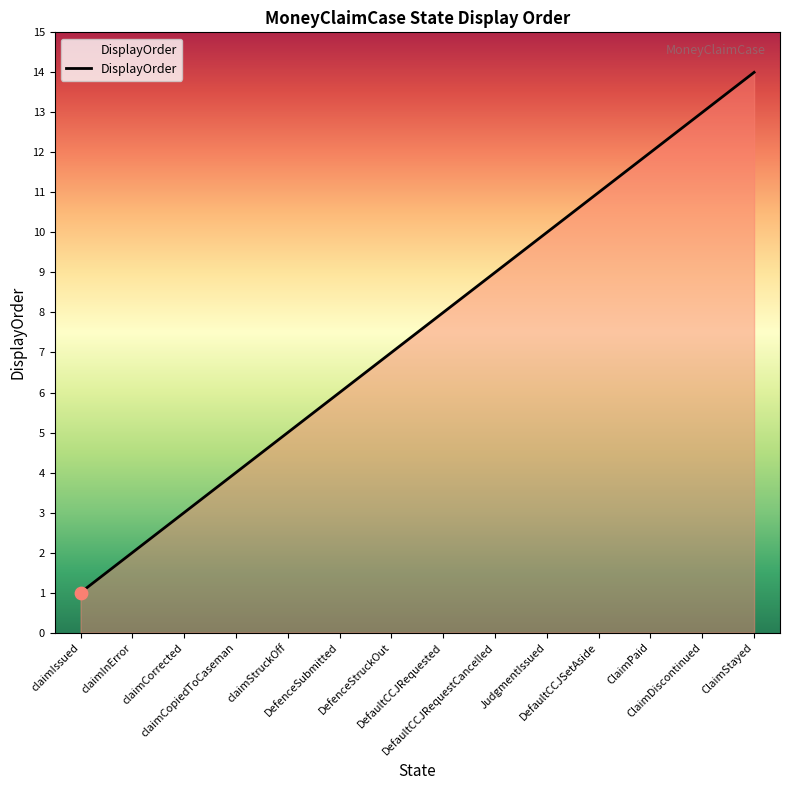

What is the ratio of the value at claimIssued to the value at claimCorrected?

0.3